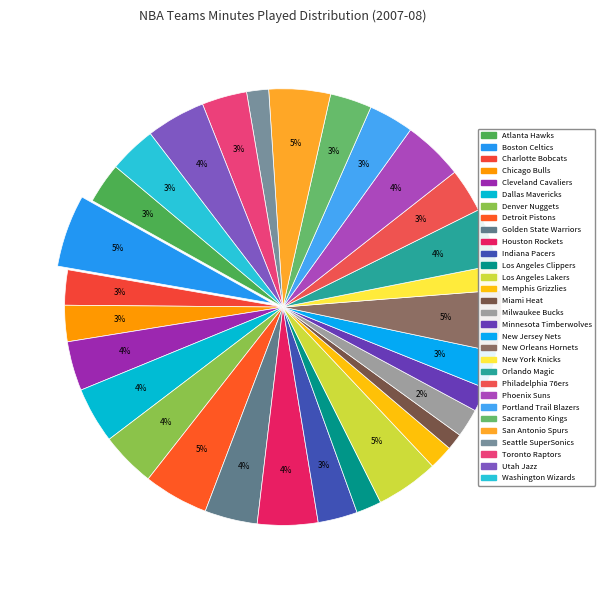

Count the number of slices in the pie.

30